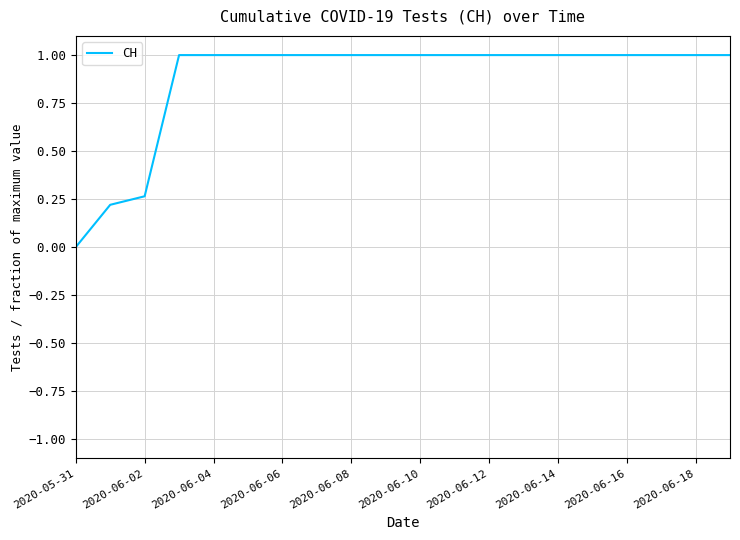

What is the difference between the maximum and minimum values?

1.0